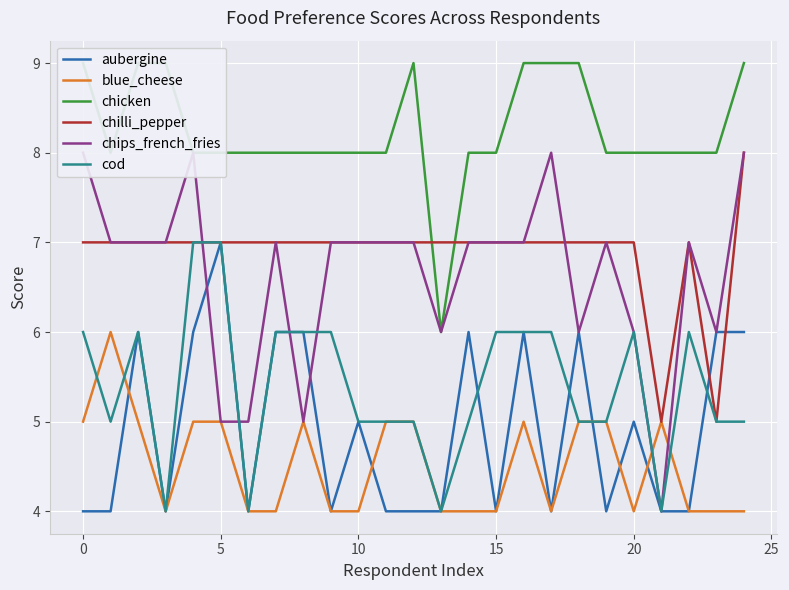

Which series has the largest total across all categories?

chicken